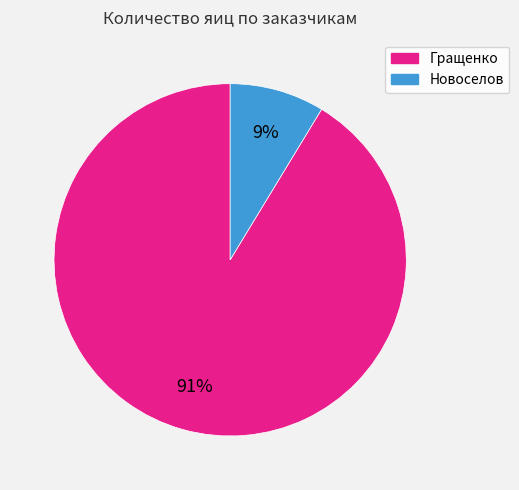

Which slice is the largest?

Гращенко